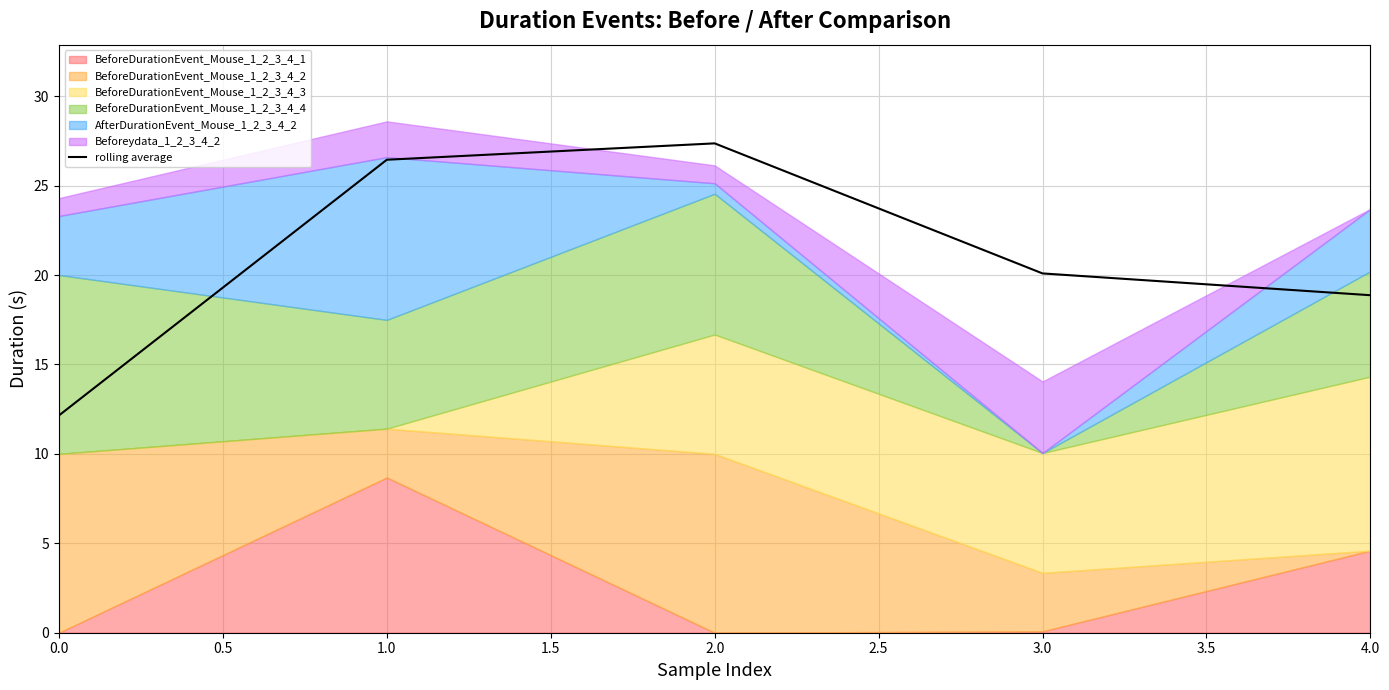

Rank the categories by rolling average value from highest to lowest.

2.0, 1.0, 3.0, 4.0, 0.0